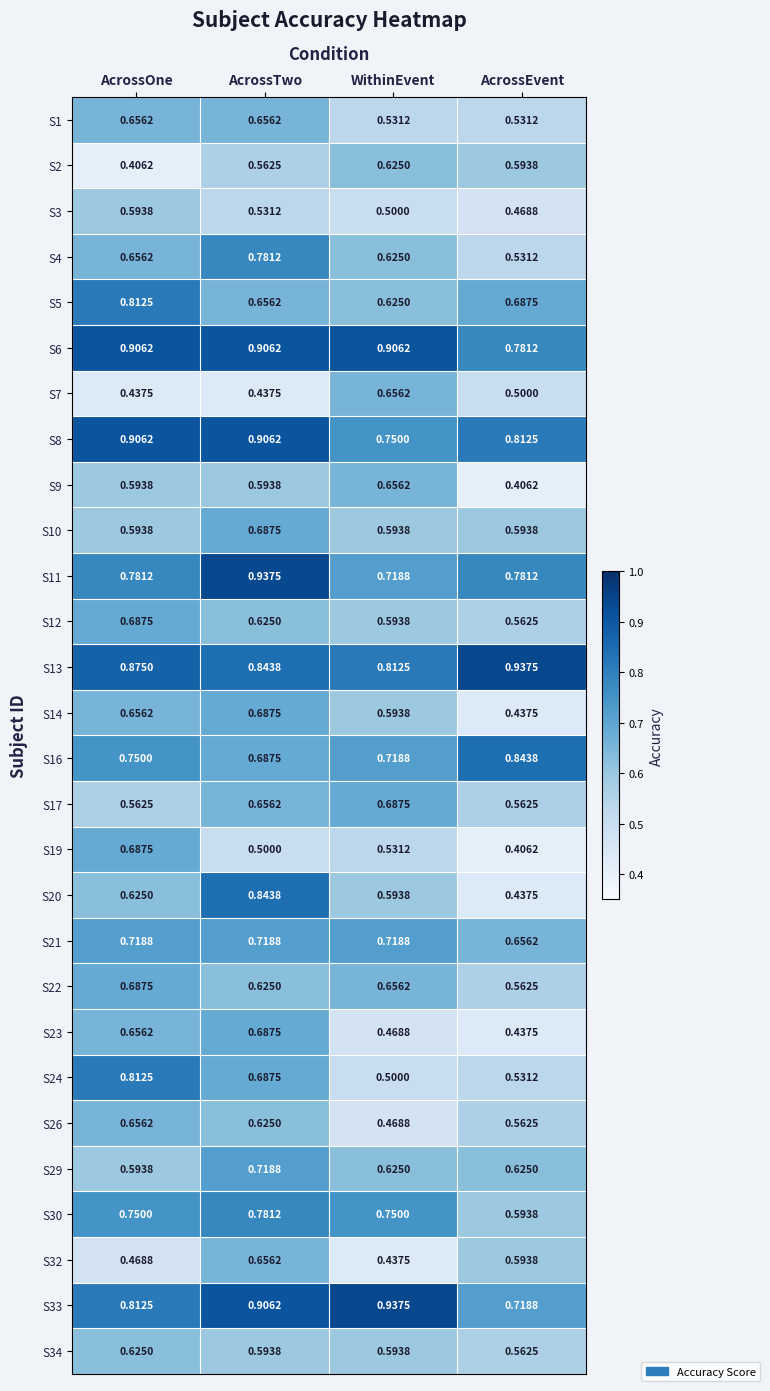

At how many categories does at least one series exceed 0?

4